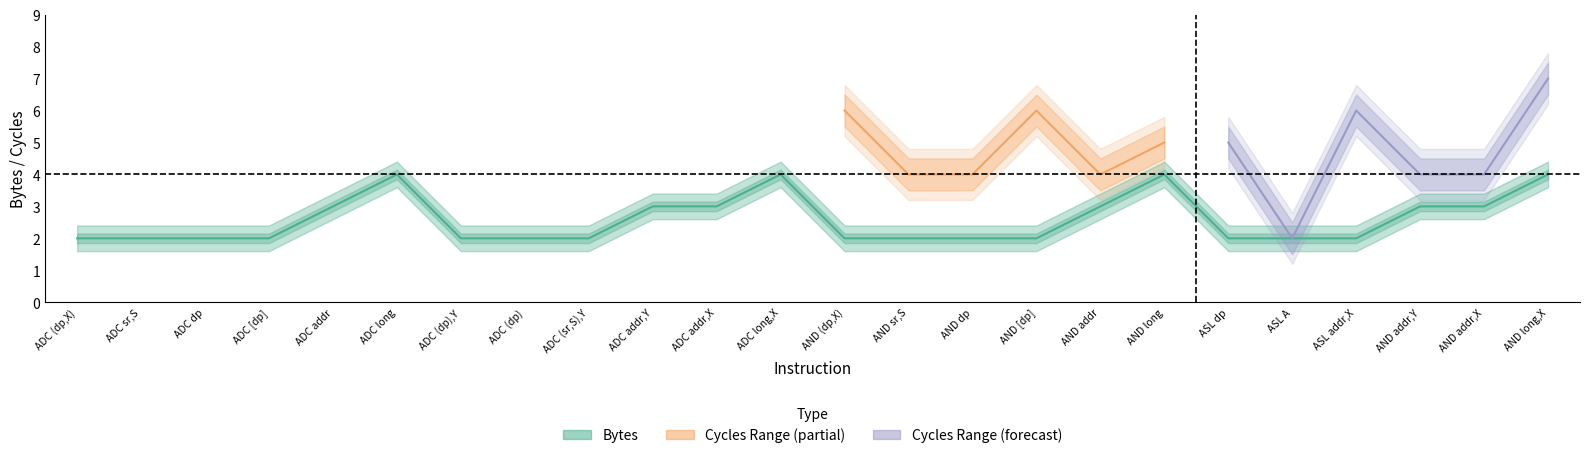

Is it true that Cycles_lower equals 5.5 at ASL addr,X?

True